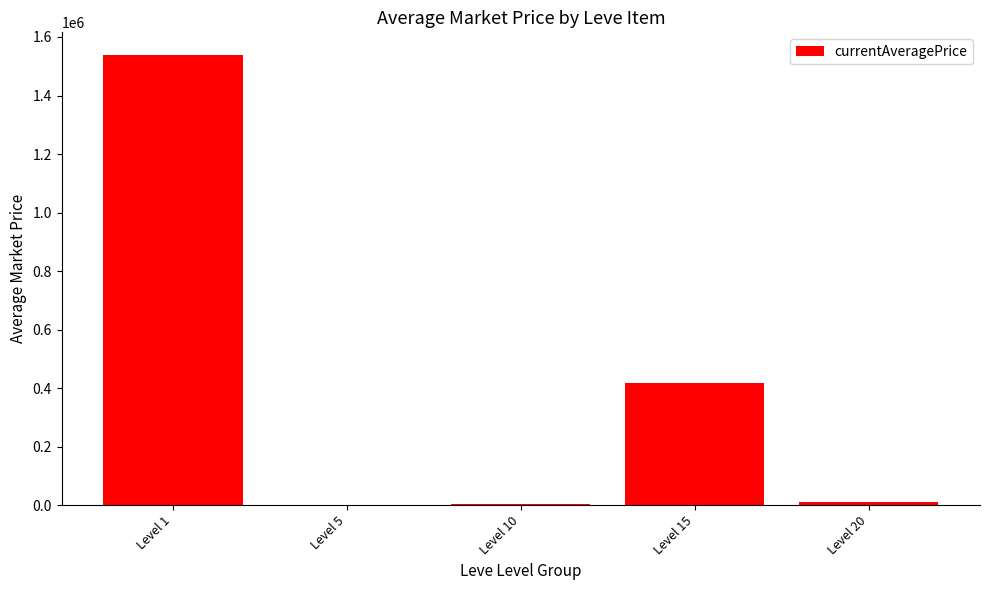

Between Level 15 and Level 1, which is larger?

Level 1